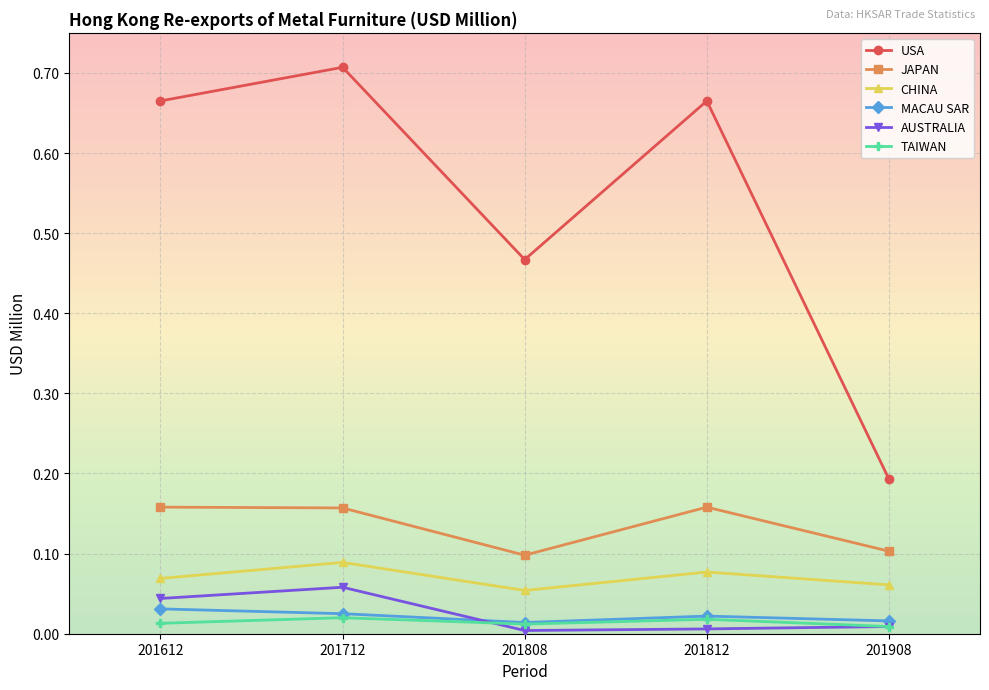

True or false: MACAU SAR and CHINA intersect in this chart.

False